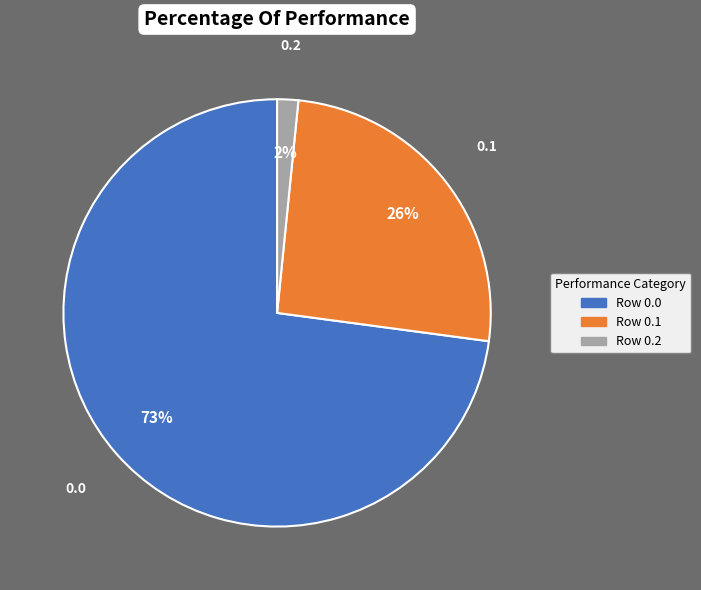

To the nearest percent, what is the average slice percentage?

33%